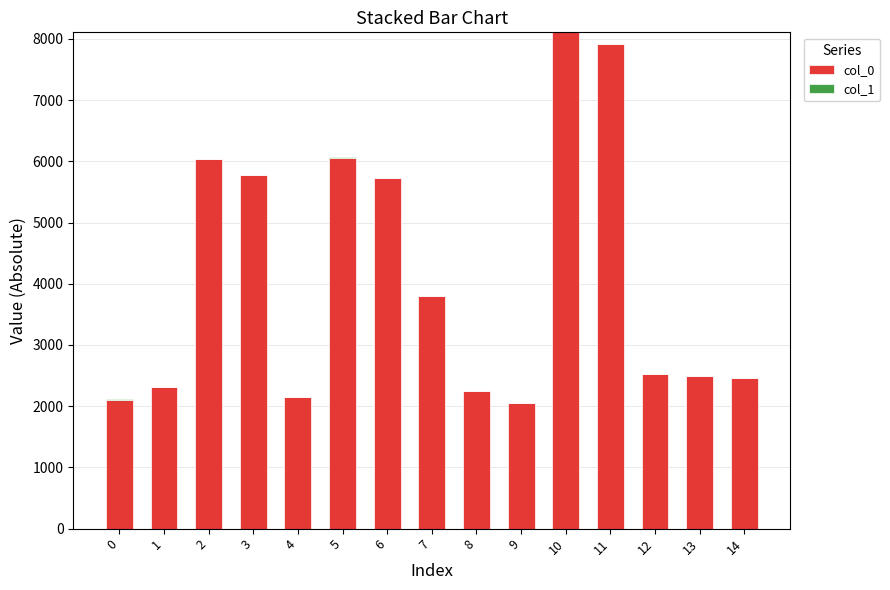

At how many categories does at least one series exceed 2754?

7